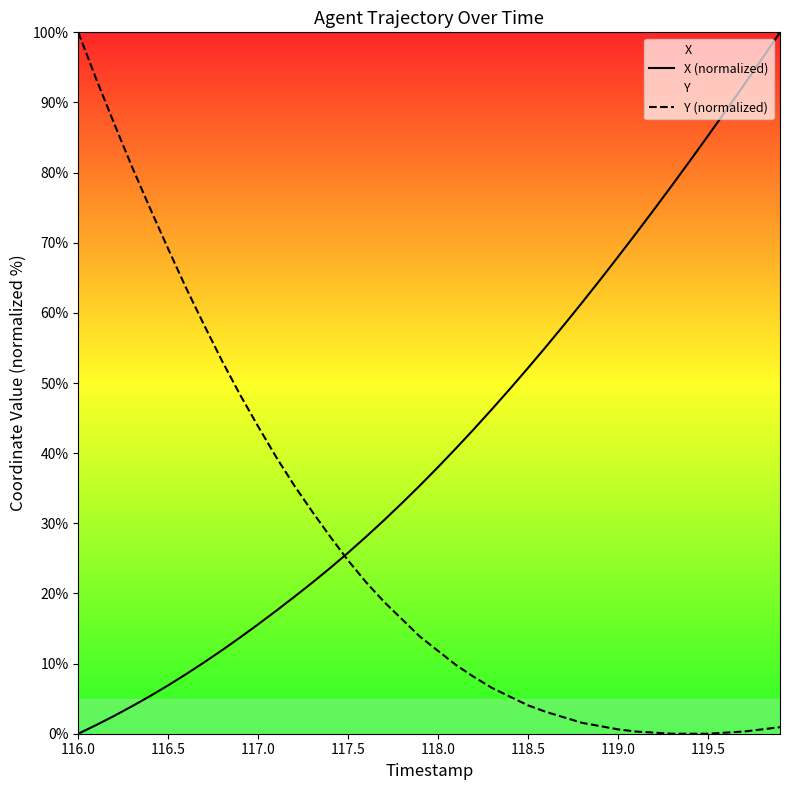

What is the sum of all X (normalized) values?

1661.2